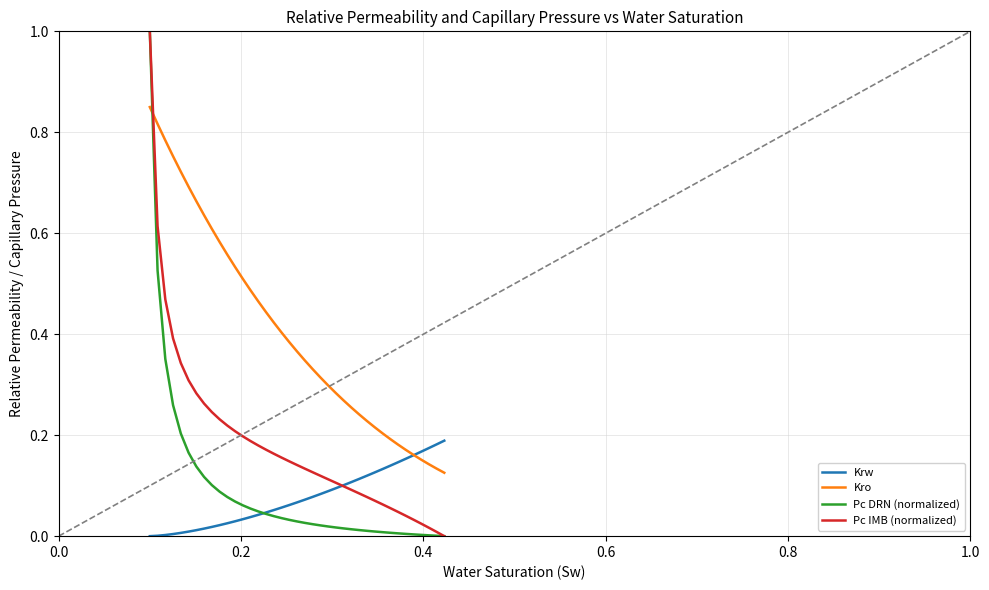

True or false: Kro and Pc IMB (normalized) cross at least once.

True